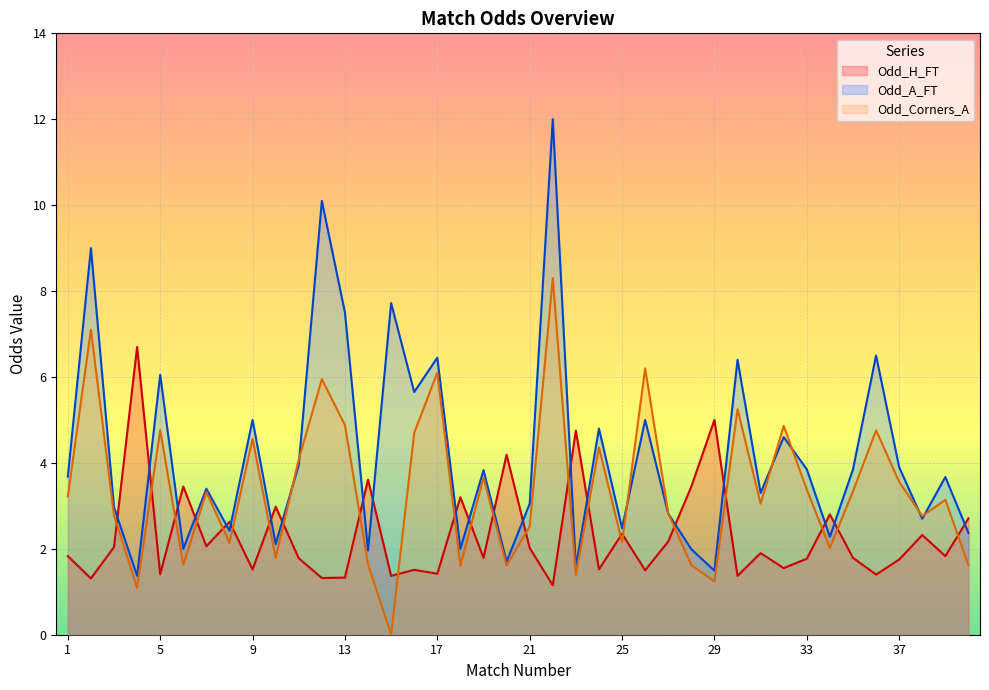

True or false: Odd_Corners_A and Odd_H_FT intersect in this chart.

True